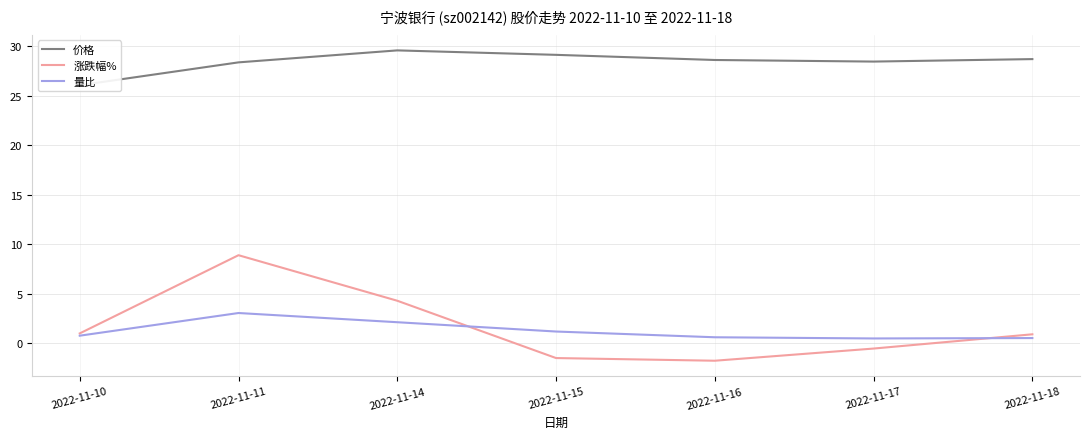

Which label corresponds to the smallest value in the chart?

2022-11-16